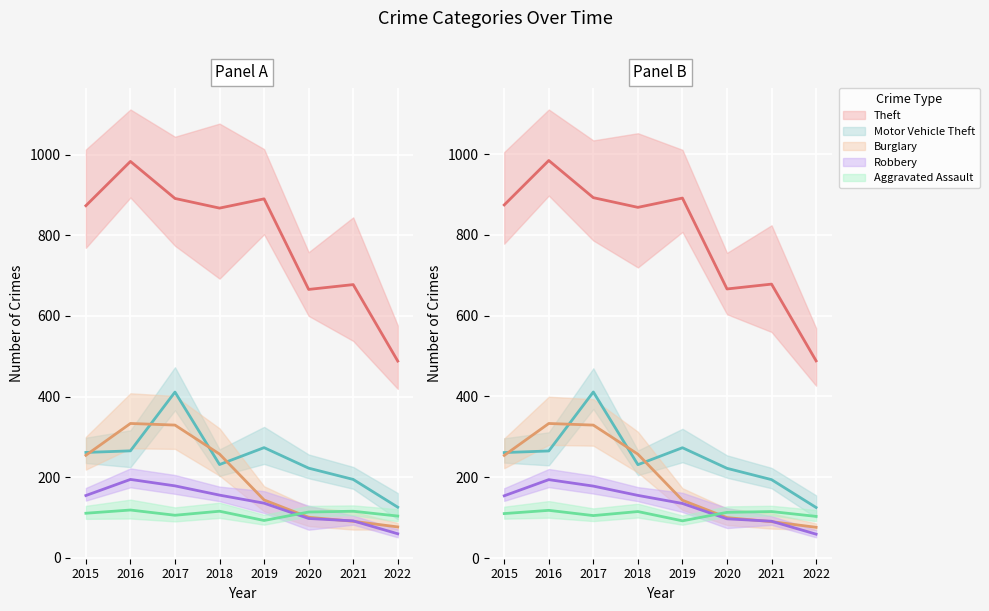

At 2020, list the series in order from largest to smallest.

Theft, Motor Vehicle Theft, Aggravated Assault, Burglary, Robbery